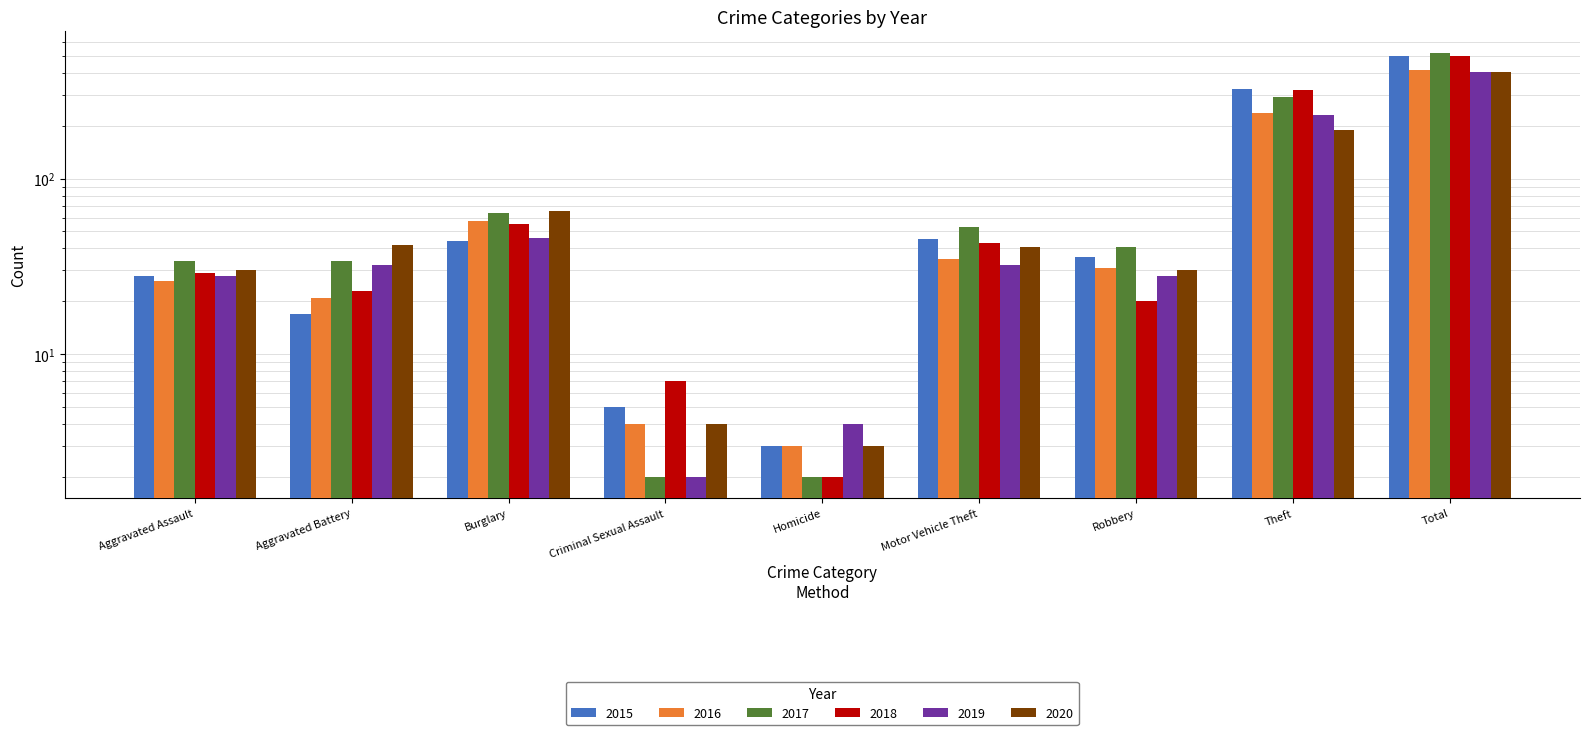

What is the spread (max minus min) of values at Theft?

134